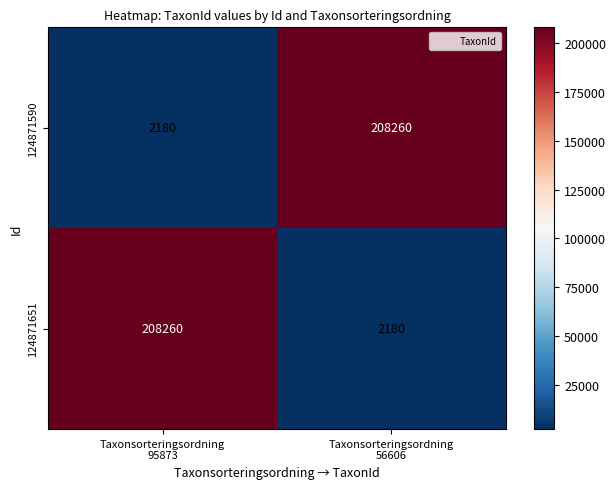

What is the smallest value displayed?

2180